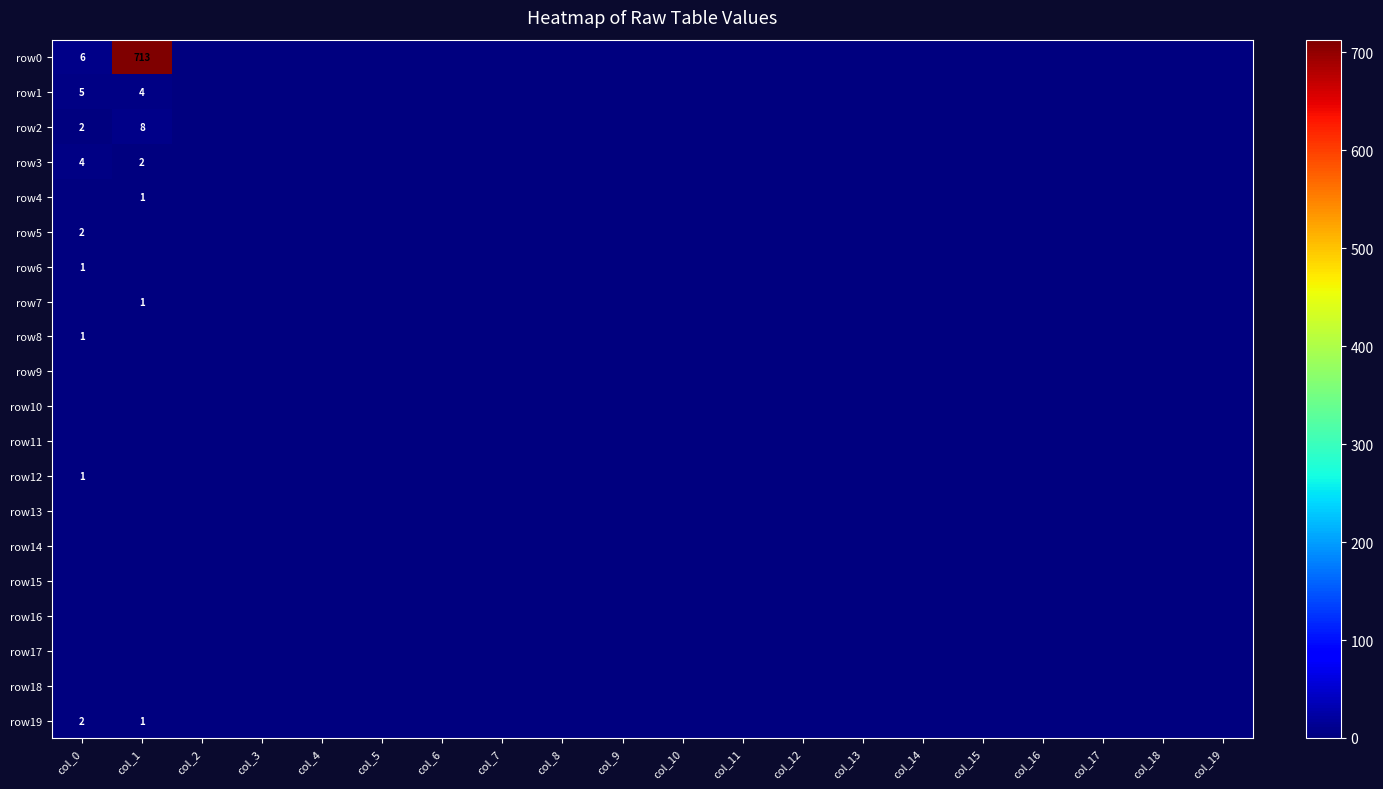

At how many categories does at least one series exceed 421?

1